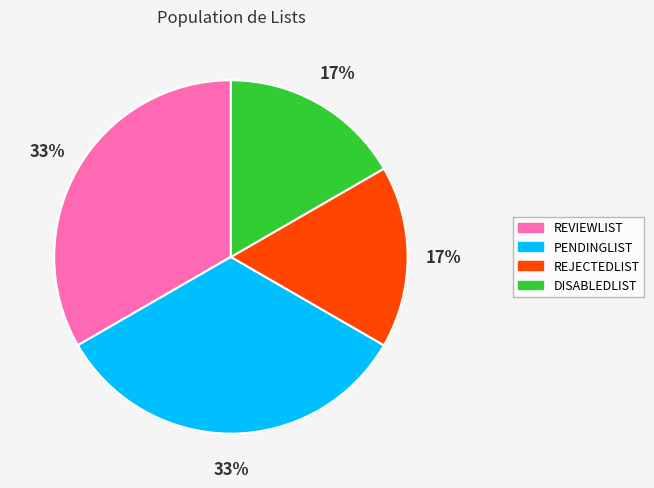

To the nearest percent, what is the combined percentage of DISABLEDLIST and PENDINGLIST?

50%